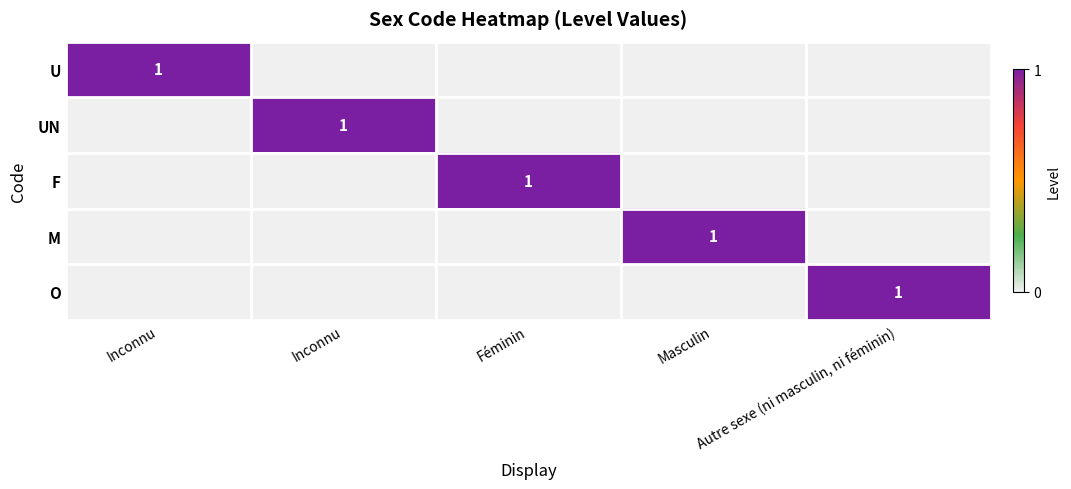

Count the number of data series in this chart.

5